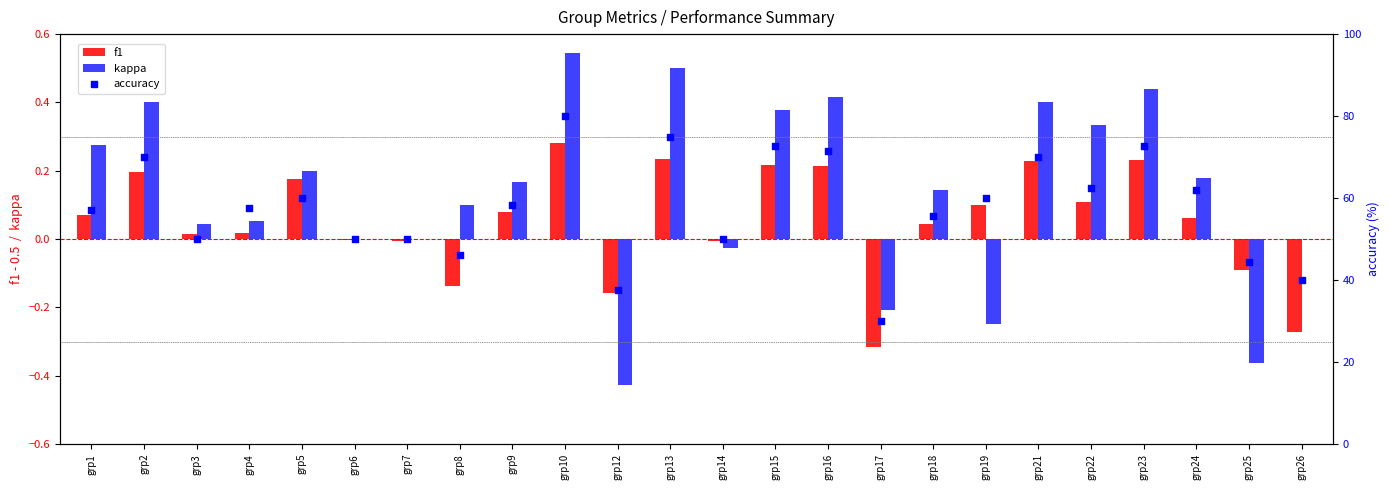

Which series reaches the maximum Y coordinate?

accuracy